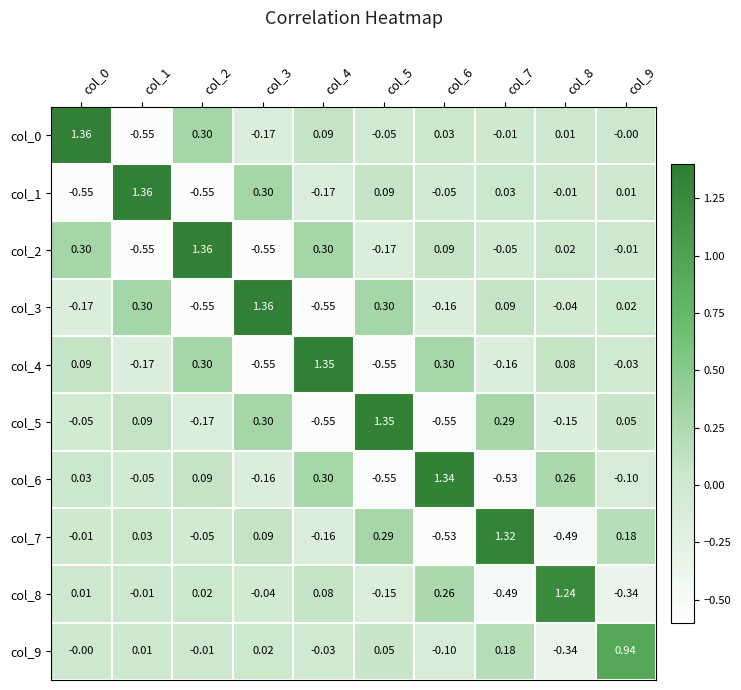

How many distinct data groups are displayed?

10